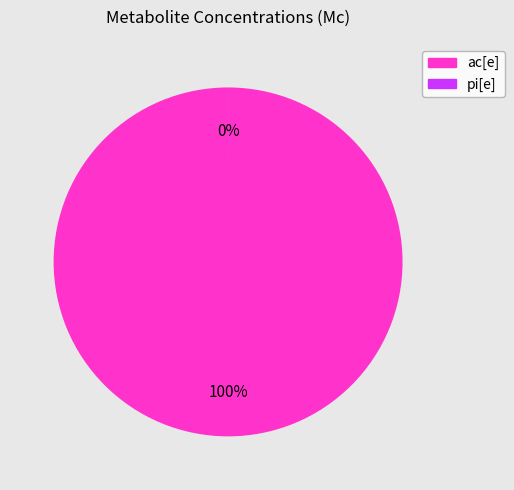

Do ac[e] and pi[e] together represent more than half of the pie?

Yes